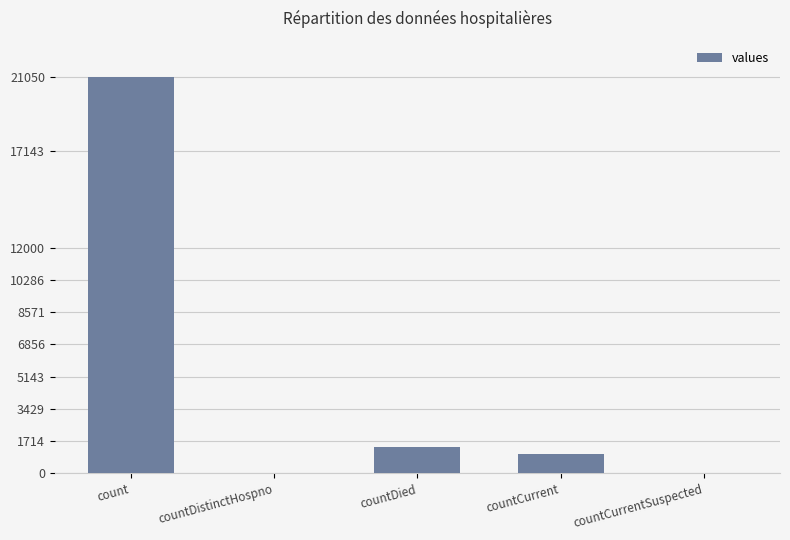

What is the greatest value displayed?

21050